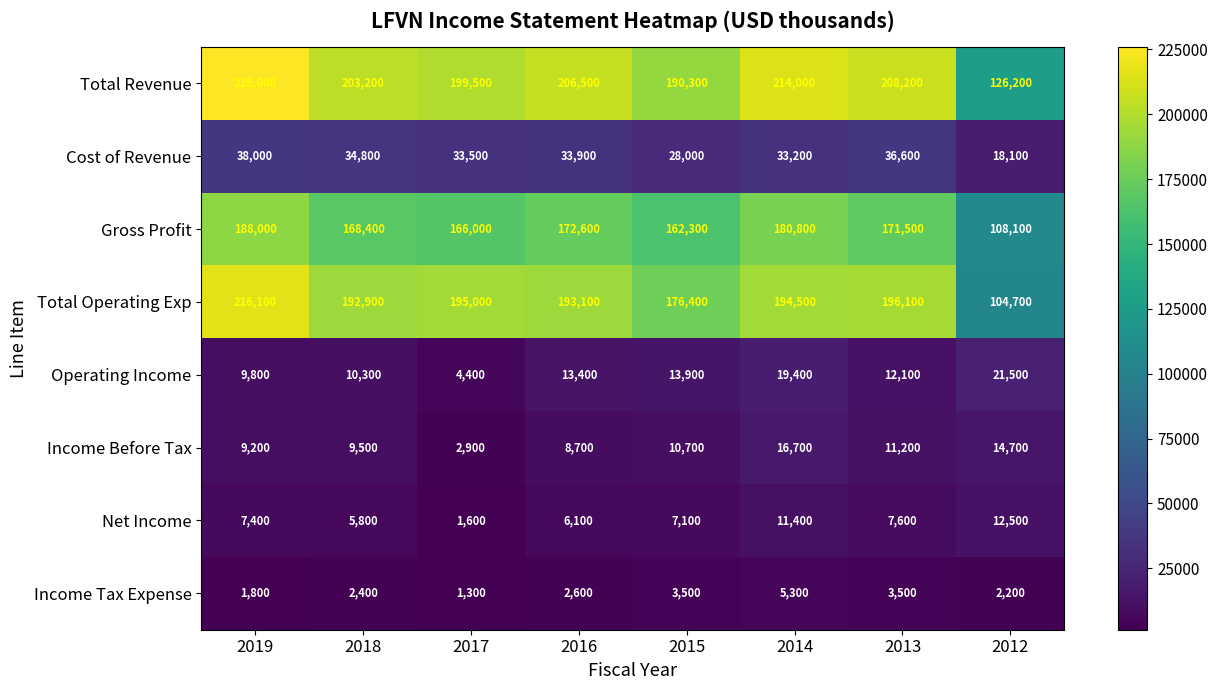

What is the highest value of the Income Before Tax series?

16700